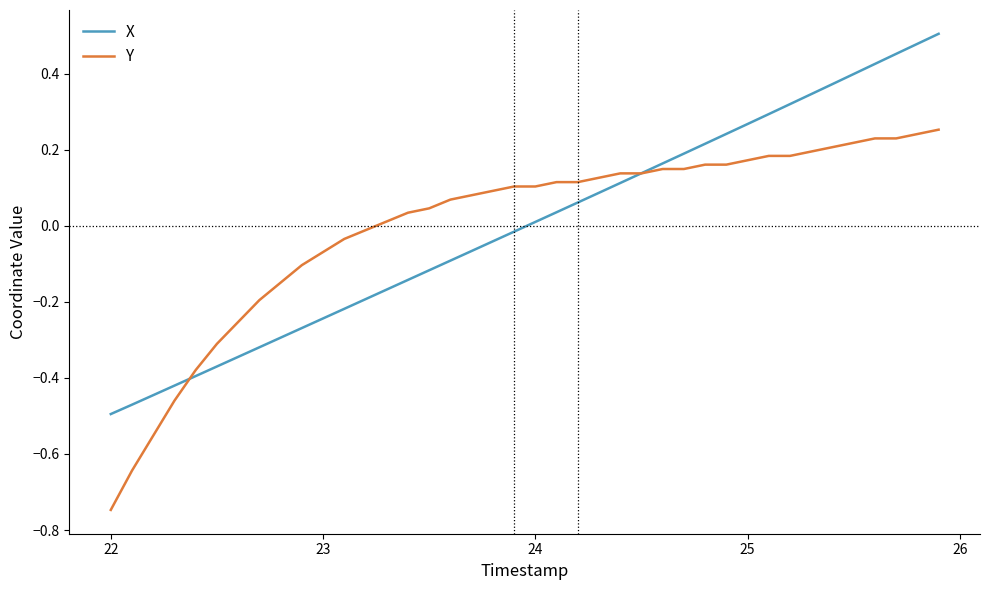

What is the difference between the second highest and minimum values in the Y series?

1.0